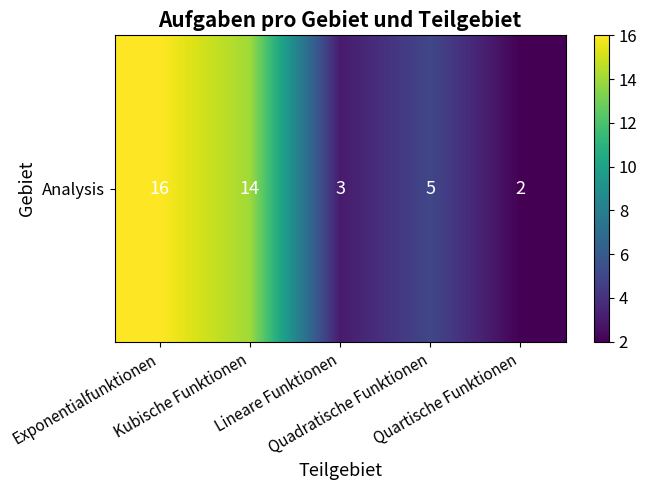

Rank the categories by value from lowest to highest.

Quartische Funktionen, Lineare Funktionen, Quadratische Funktionen, Kubische Funktionen, Exponentialfunktionen